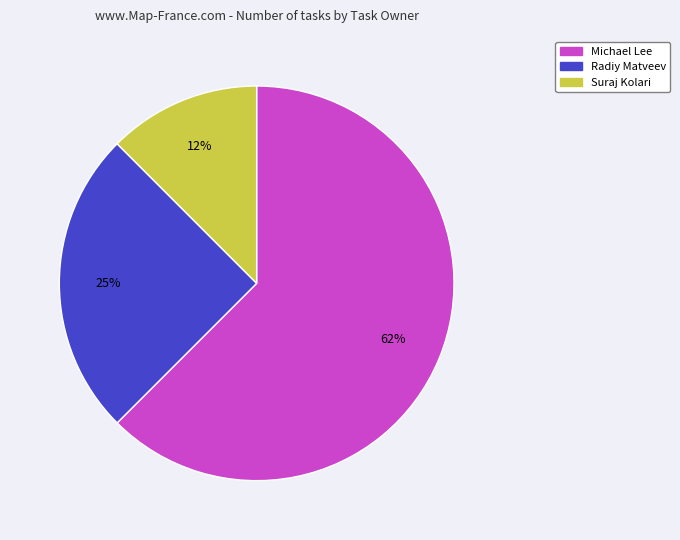

To the nearest percent, what is the combined percentage of Michael Lee and Suraj Kolari?

75%